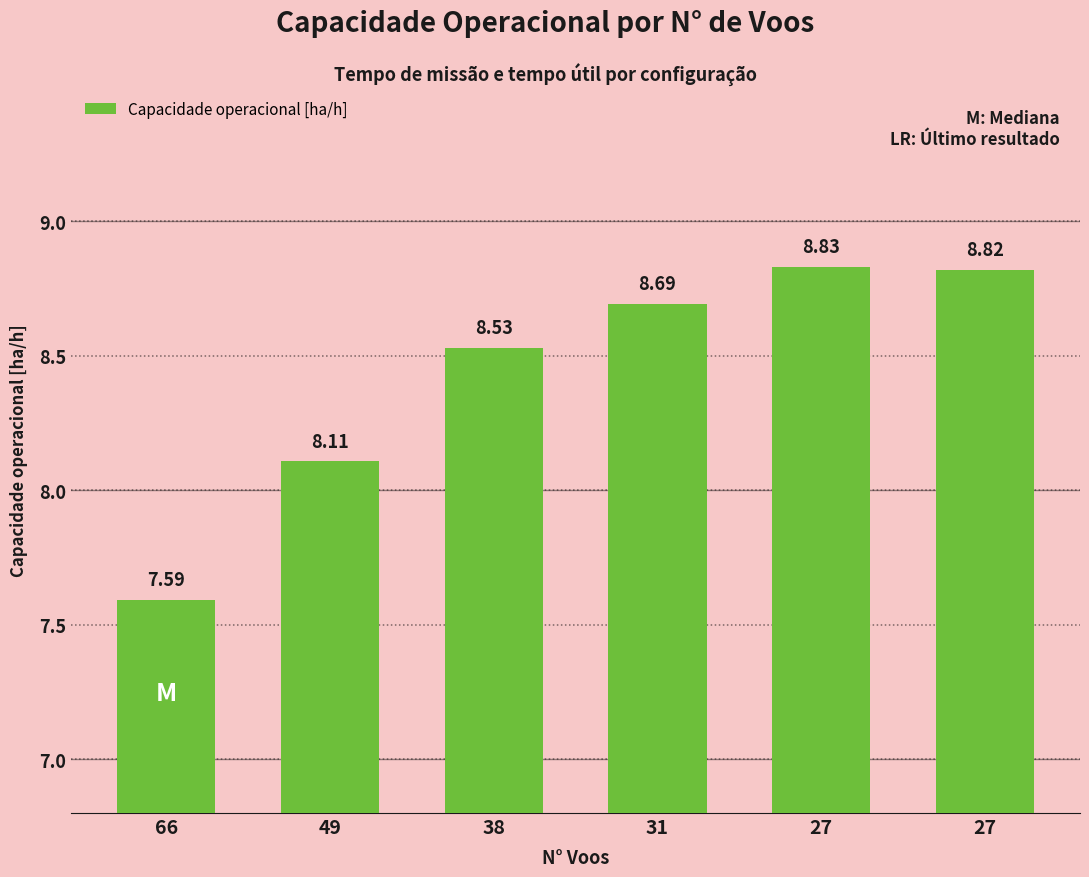

Count the number of values greater than 8.

5